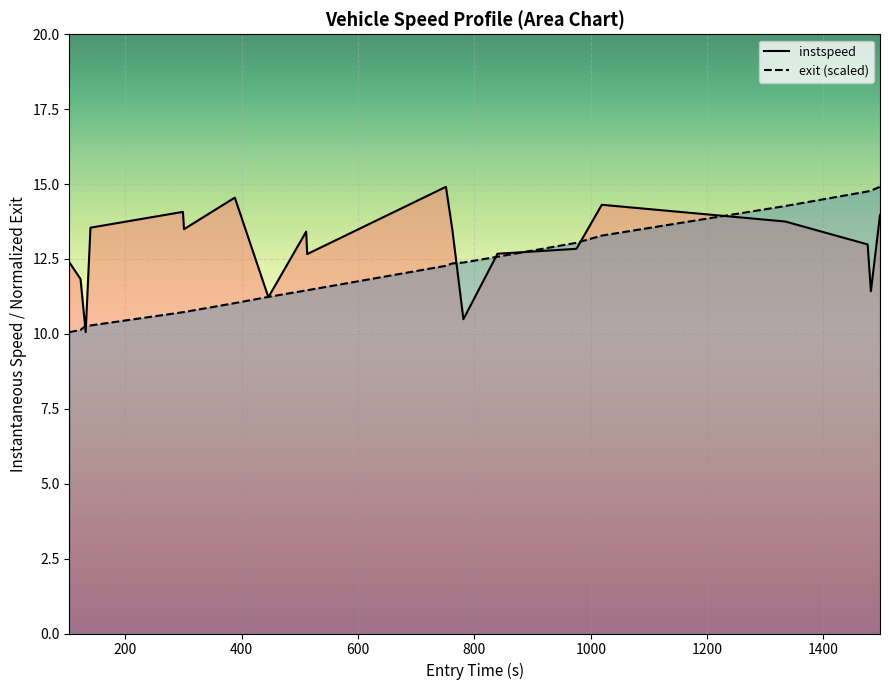

What is the minimum value shown in the chart?

10.1